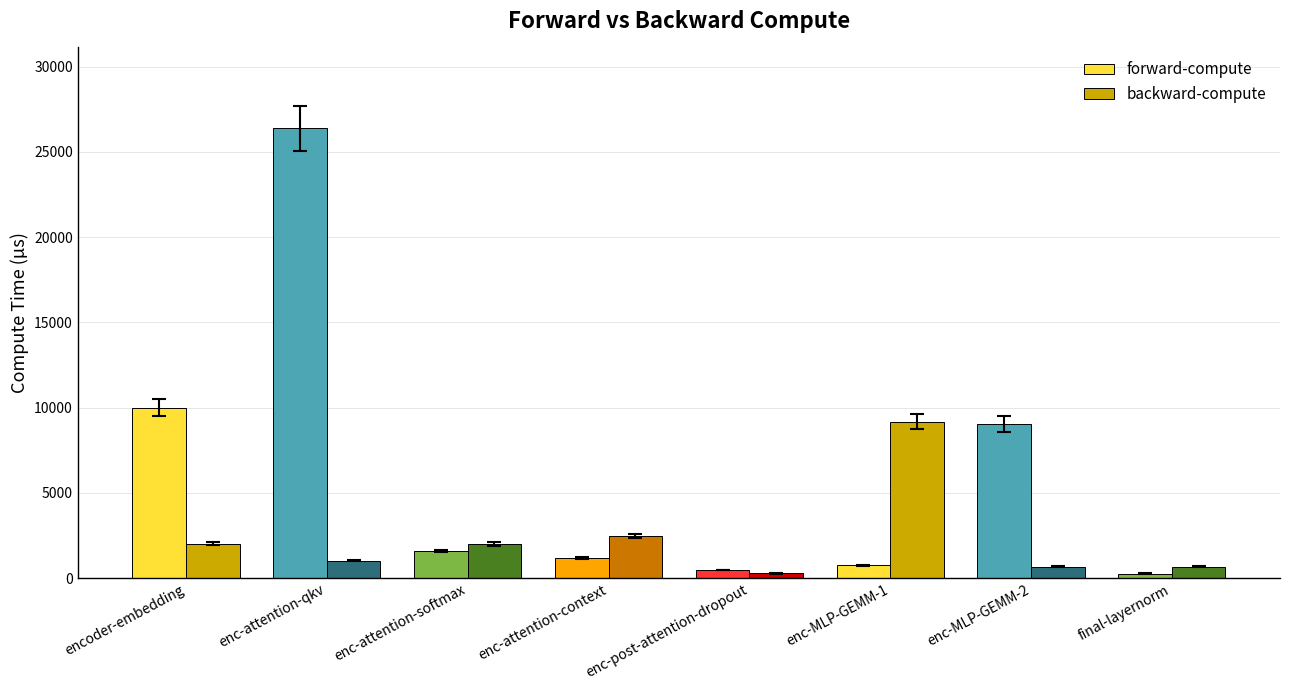

True or false: backward-compute has a value of 2017.7 at encoder-embedding.

True